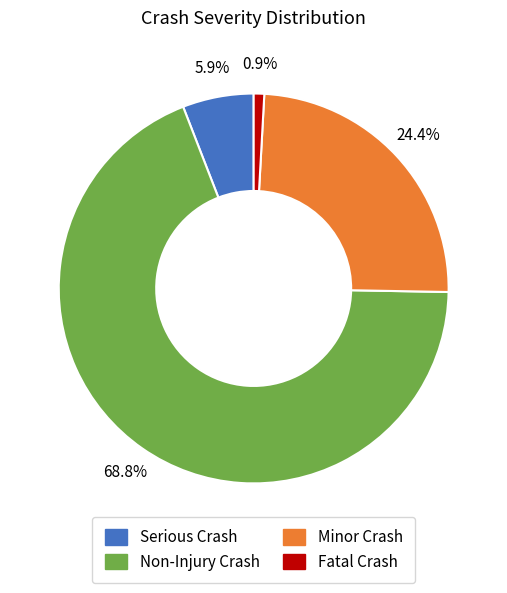

What is the total percentage of Minor Crash and Serious Crash?

30.3%